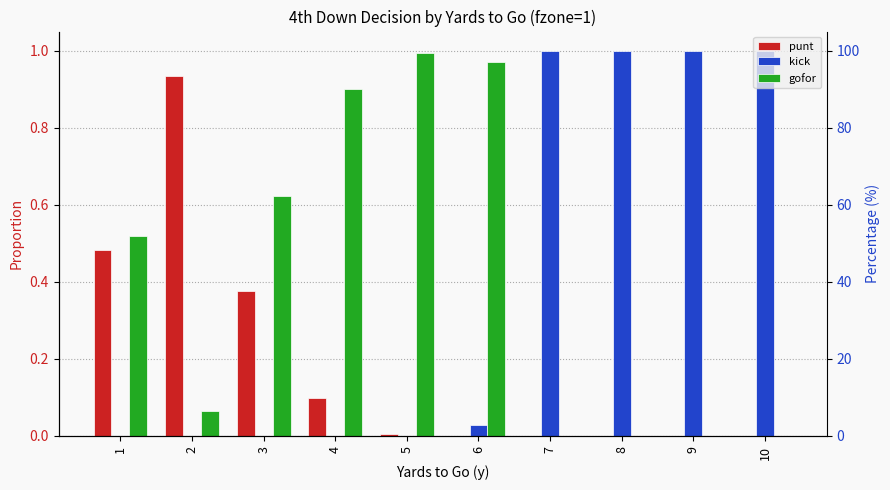

The value of gofor at 4 is 0.9. True or false?

True